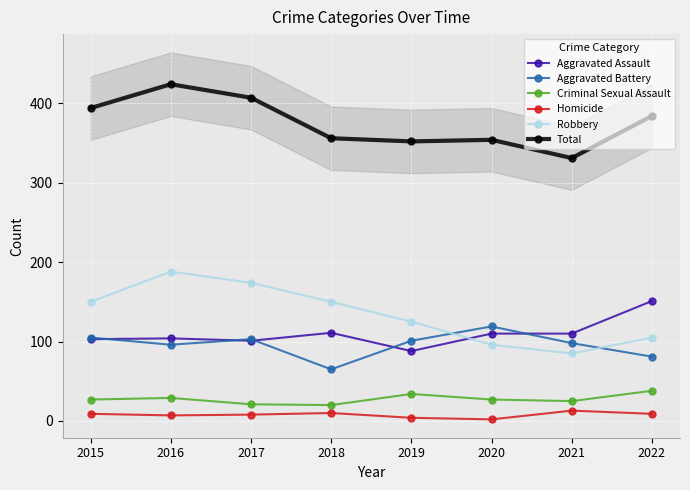

At which category does Robbery reach its first local peak?

2016